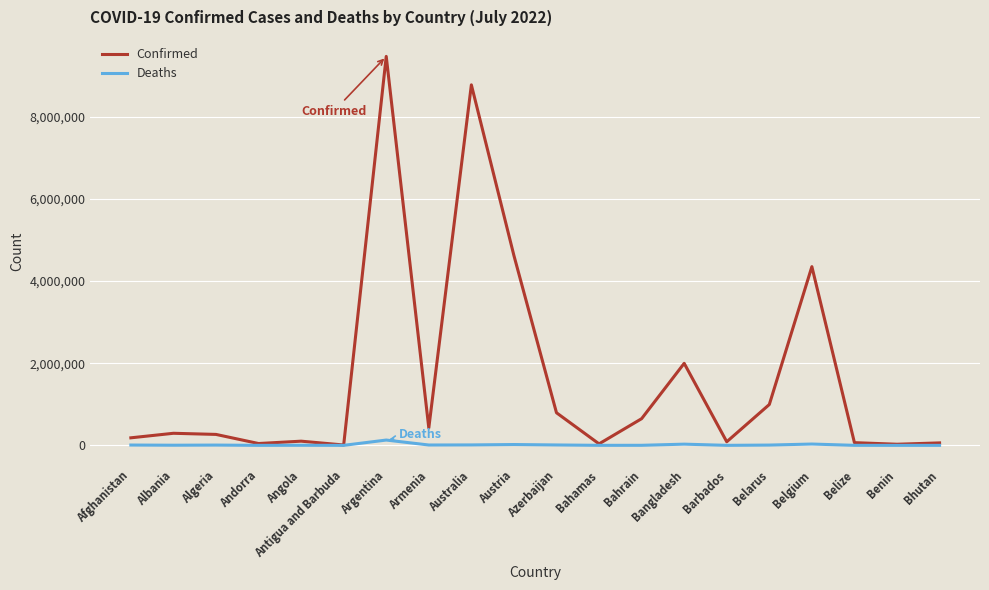

Where is Confirmed nearest to the value 4737269?

Austria